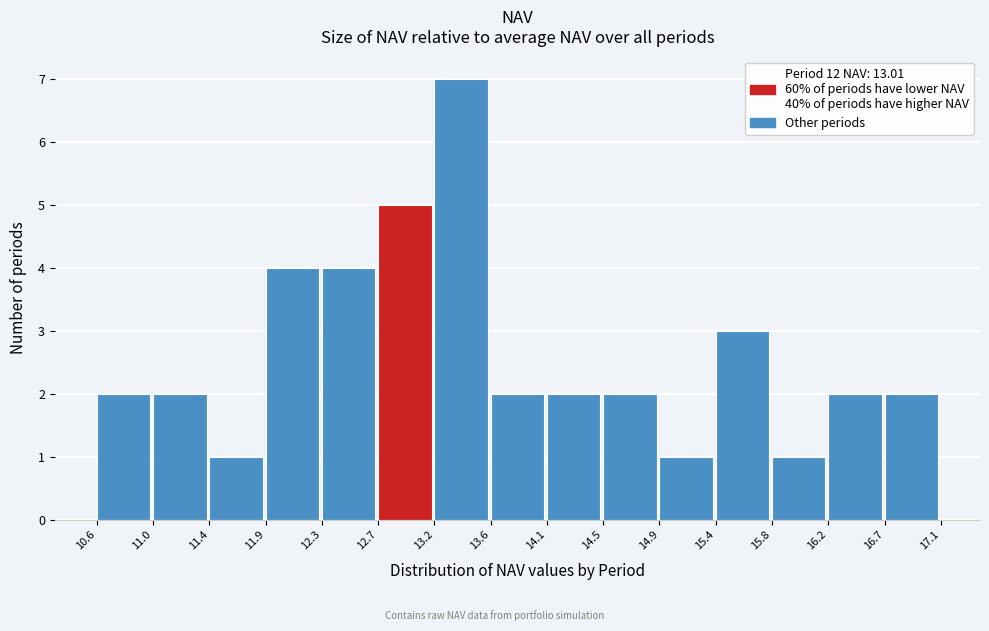

Reading left to right, list every bar in this chart as the range it spans on the x-axis followed by its height. The values are not printed on the chart, so give them approximately, as read against the axis.

10.6 to 11.0: 2
11.0 to 11.4: 2
11.4 to 11.9: 1
11.9 to 12.3: 4
12.3 to 12.7: 4
12.7 to 13.2: 5
13.2 to 13.6: 7
13.6 to 14.1: 2
14.1 to 14.5: 2
14.5 to 14.9: 2
14.9 to 15.4: 1
15.4 to 15.8: 3
15.8 to 16.2: 1
16.2 to 16.7: 2
16.7 to 17.1: 2